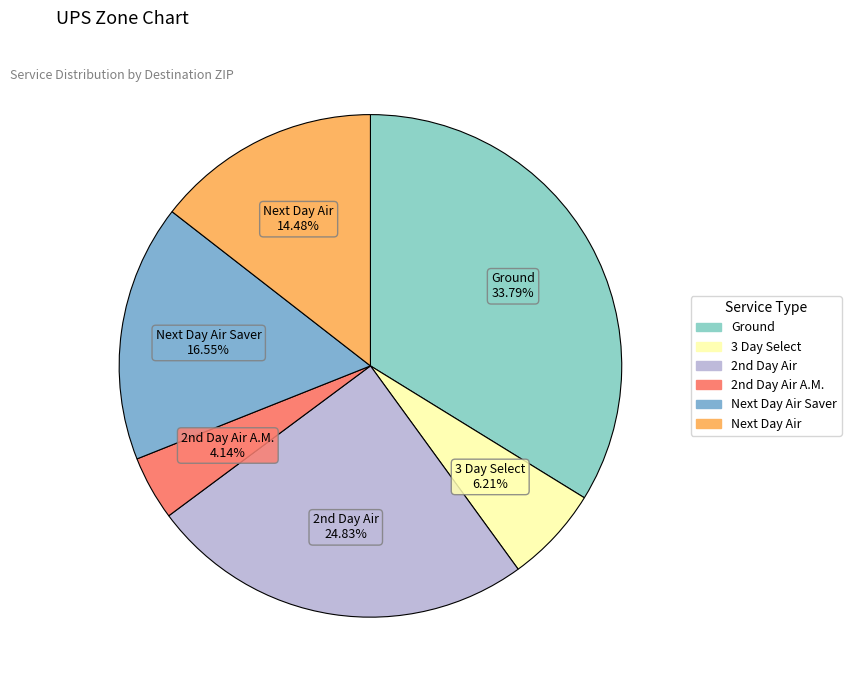

Is there a majority slice in this chart?

No